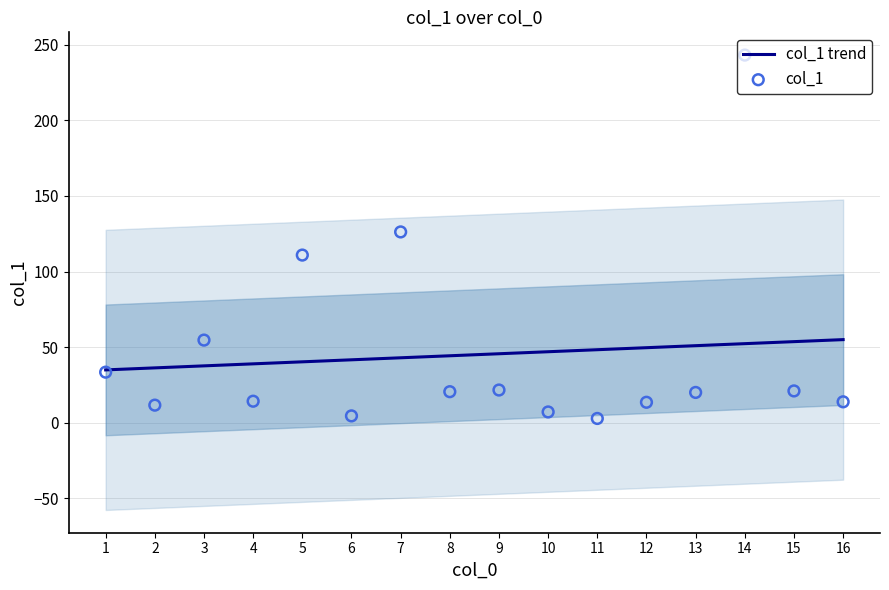

Which series contains the highest Y value?

col_1